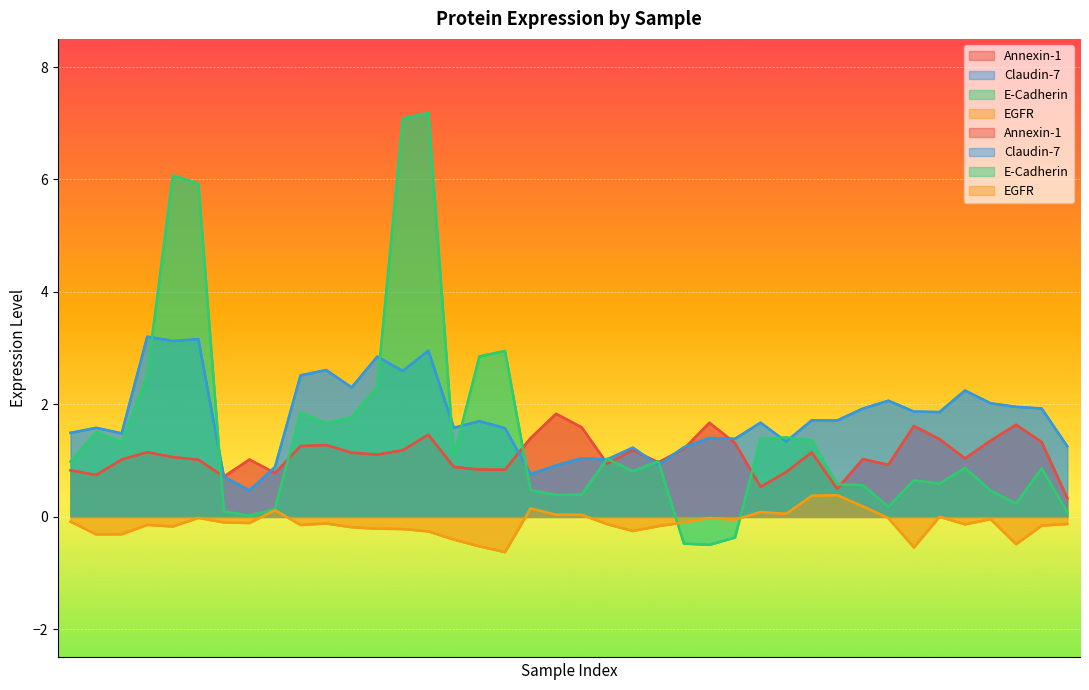

What is the minimum value for EGFR?

-0.6